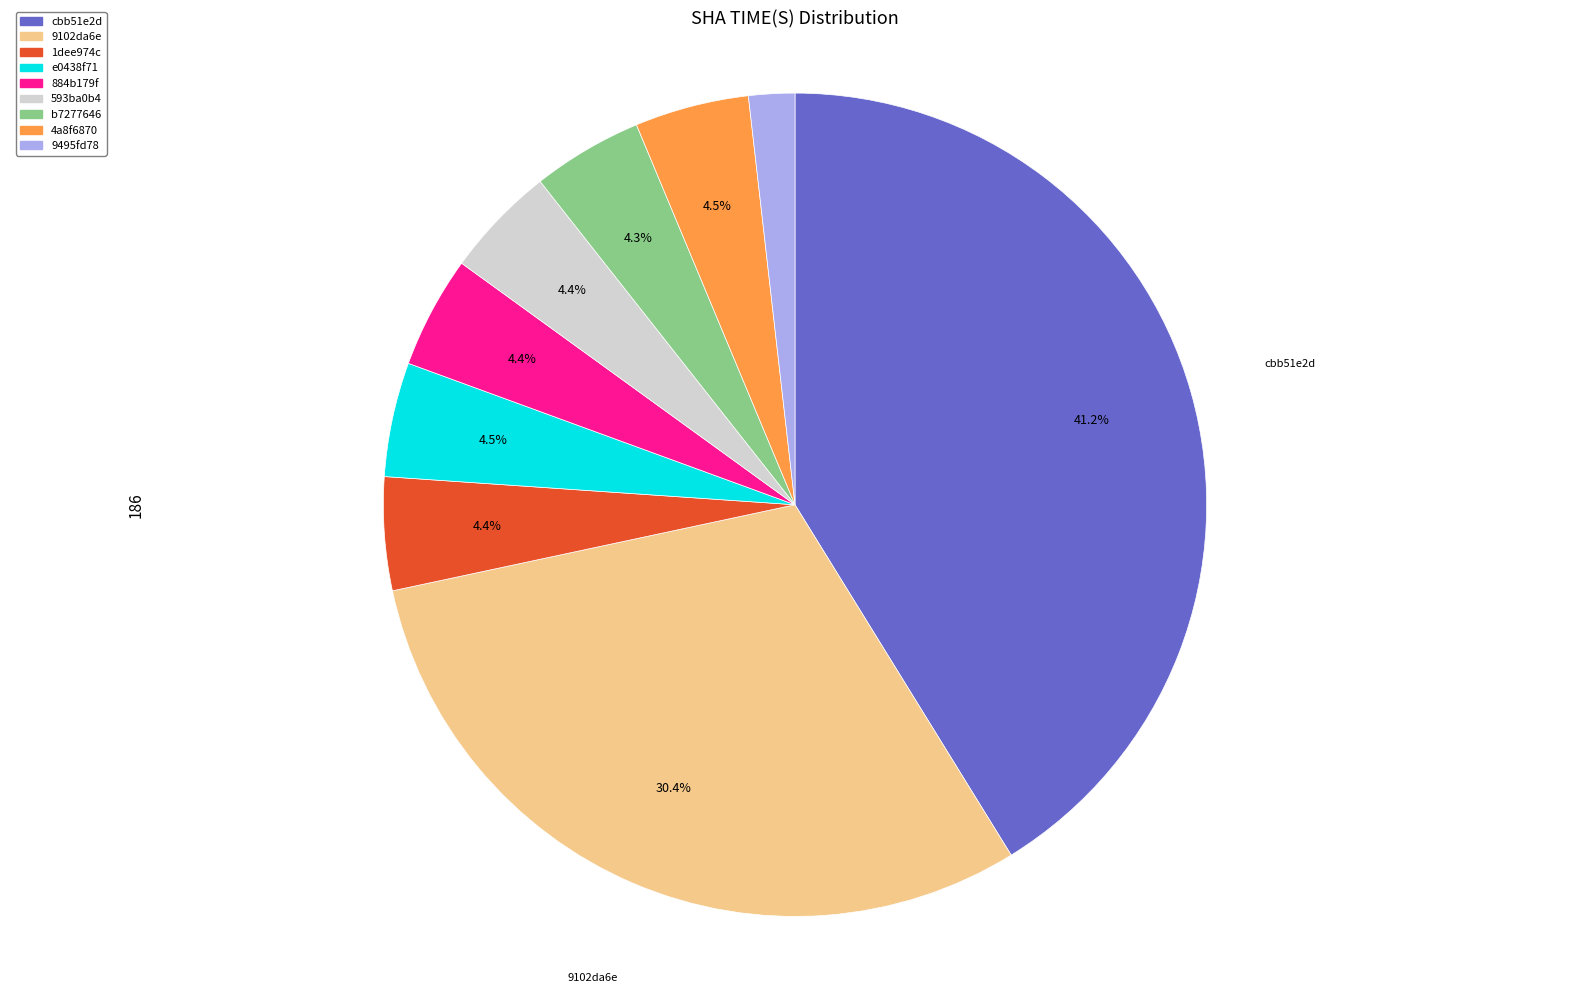

To the nearest percent, what is the difference between the largest and smallest slice percentages?

39%